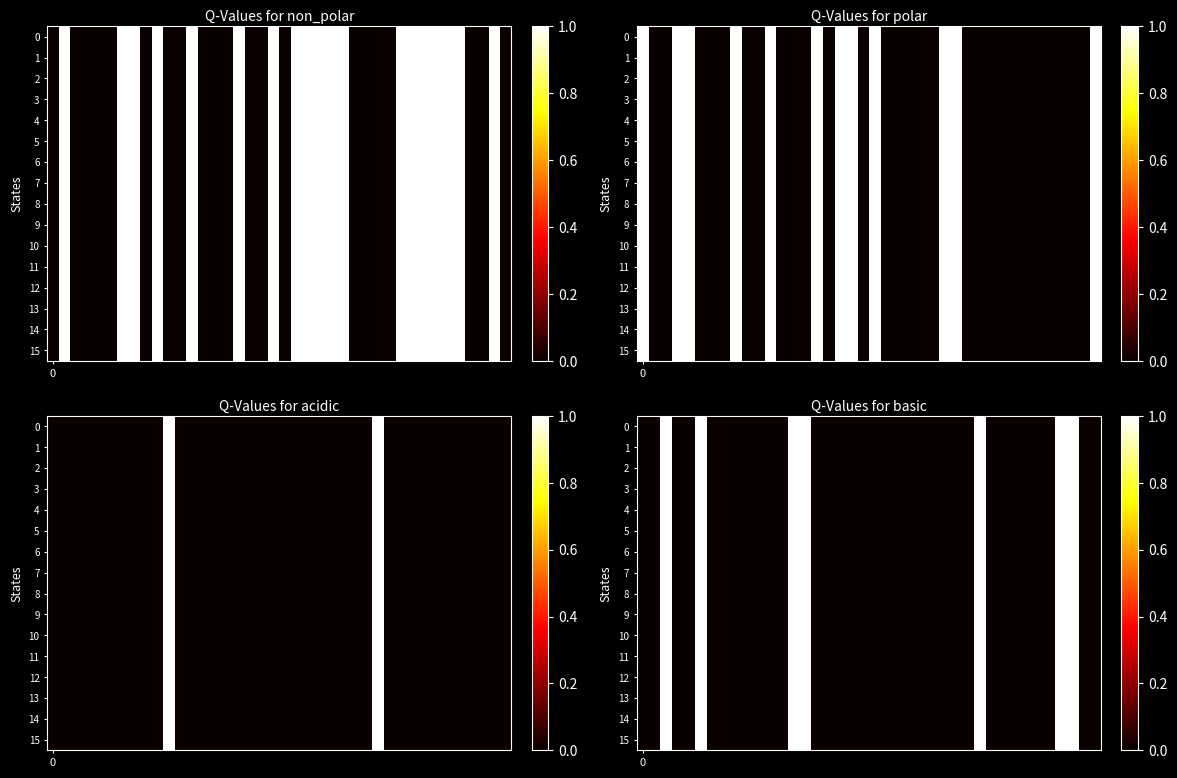

What is the maximum value shown in the chart?

1